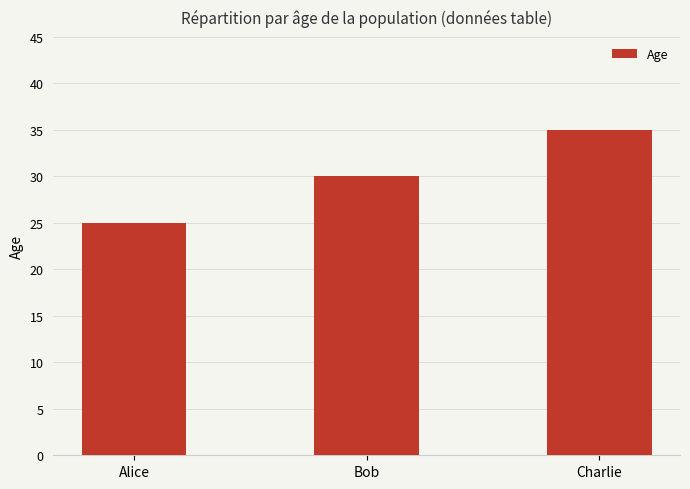

How many values are below 30?

1